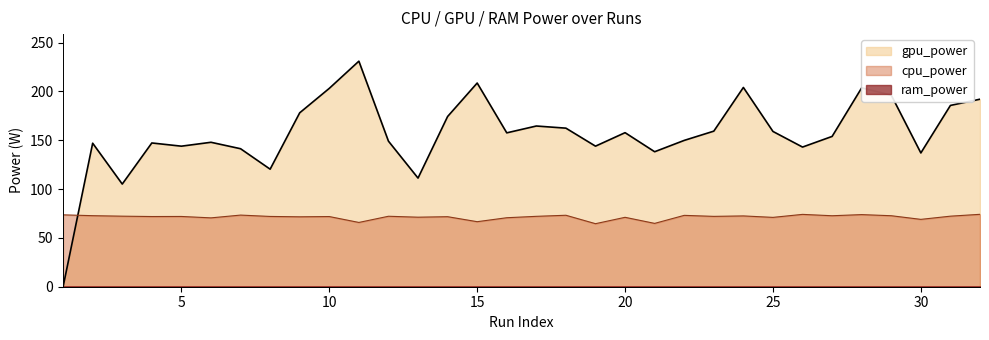

How many interior local valleys does the gpu_power series have?

9